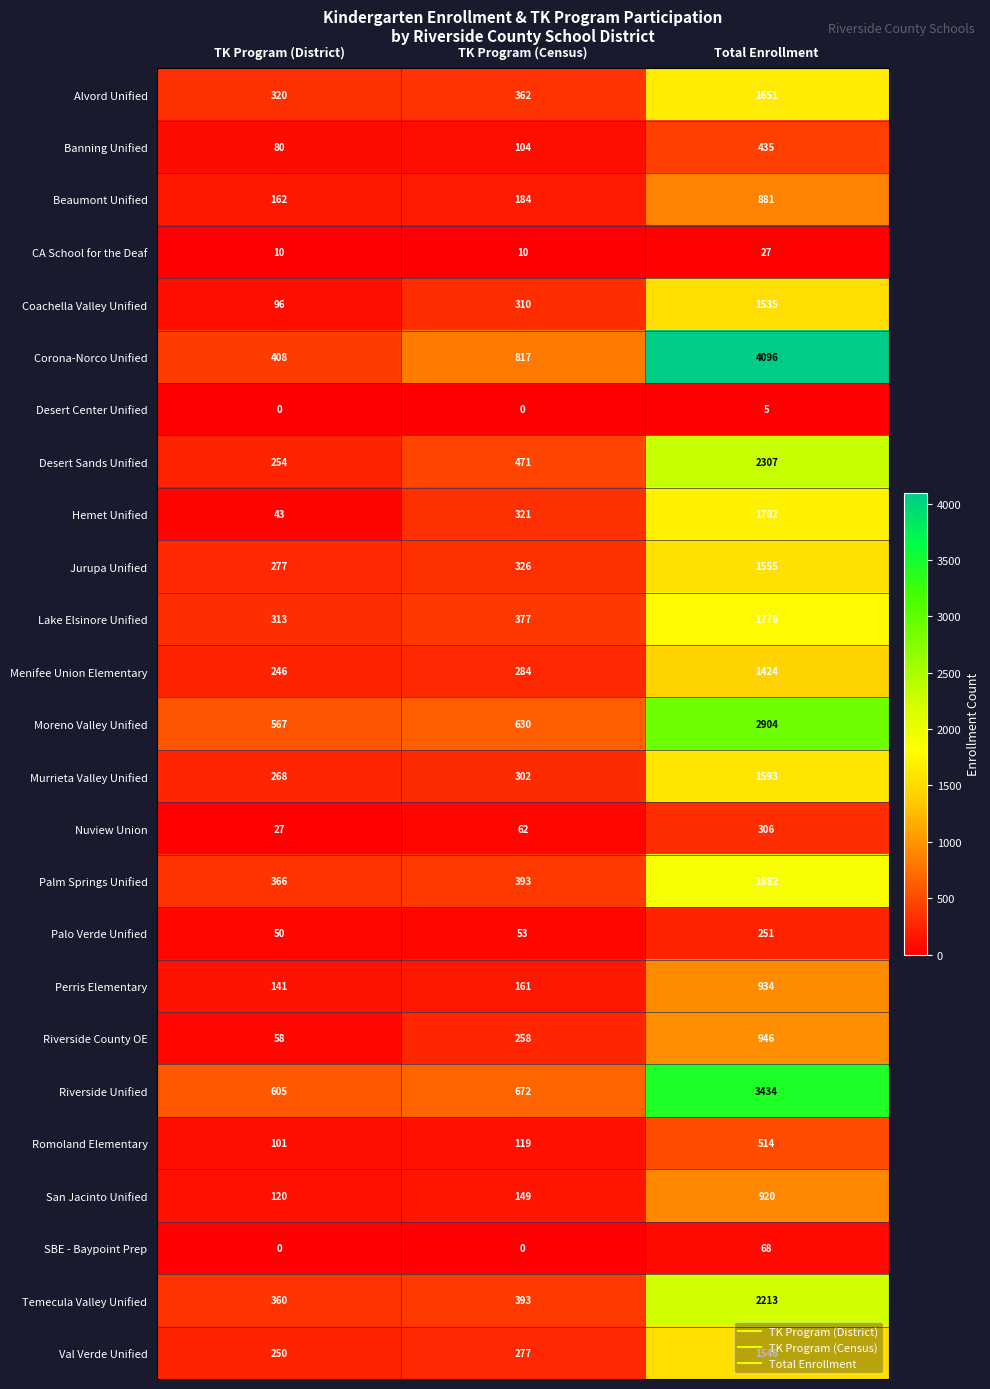

What is the maximum value shown in the chart?

4096